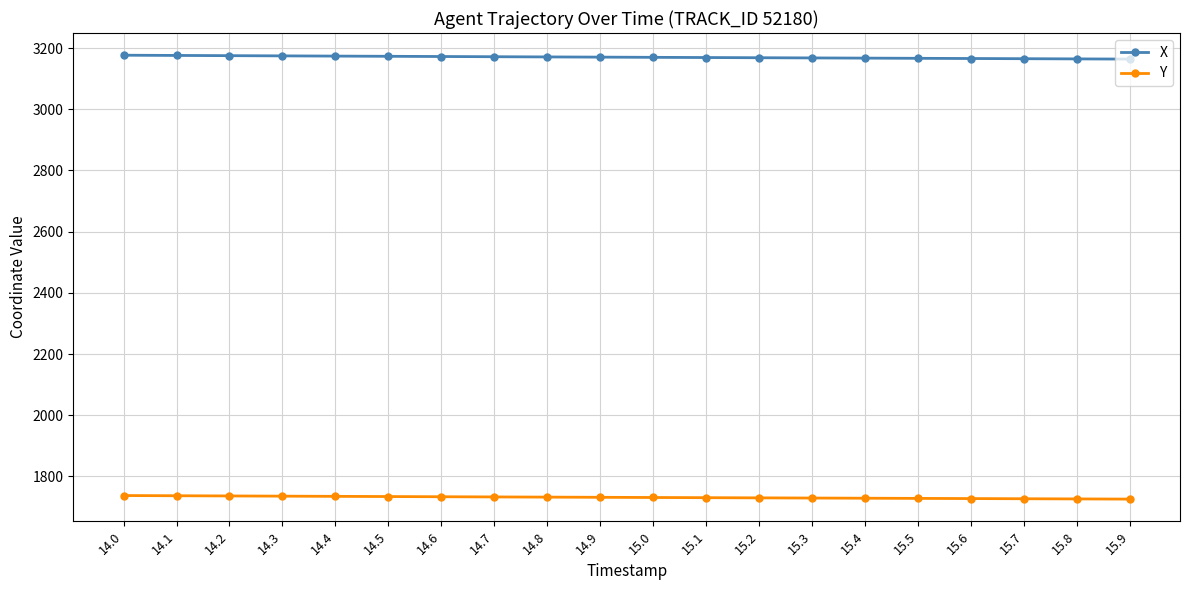

What is the label of the 13th point from the left?

15.2